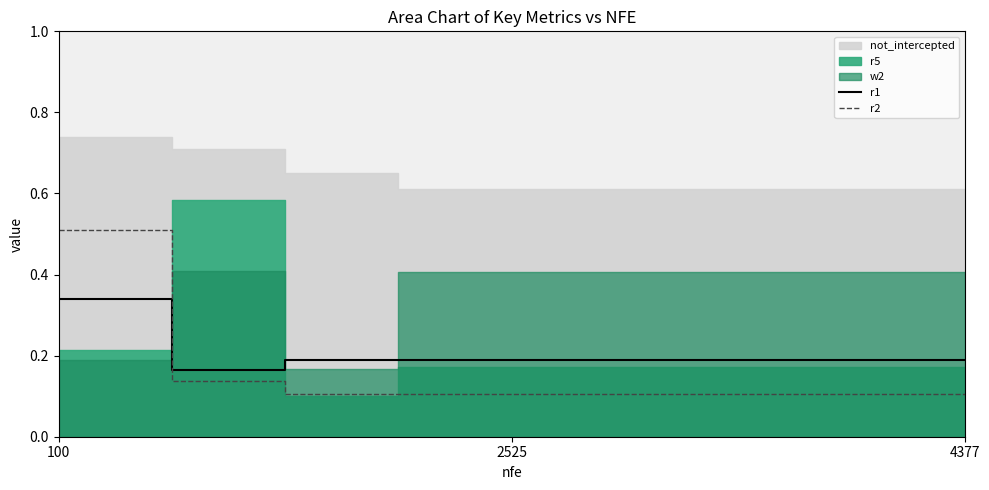

How many lines are shown in the chart?

2